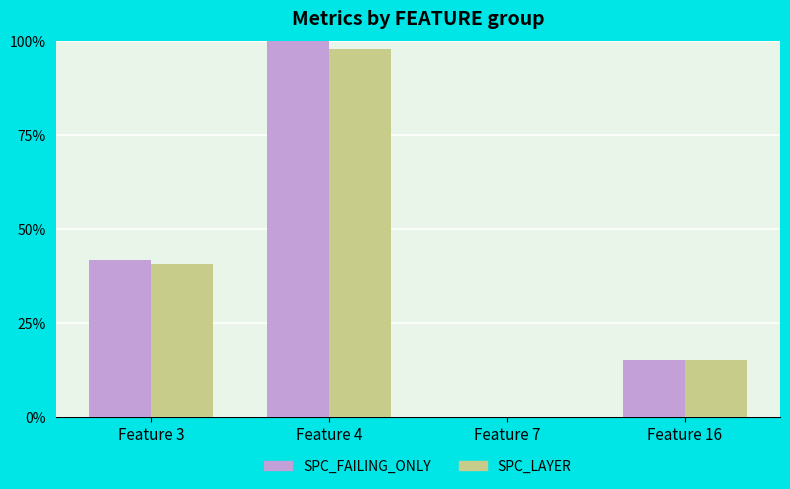

What is the maximum value for SPC_LAYER?

97.9